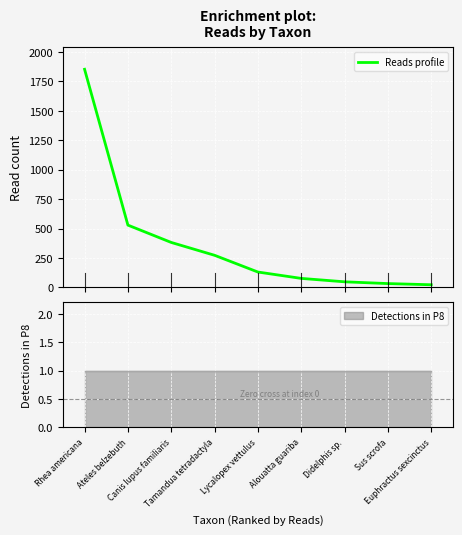

Reading left to right, list all the values displayed in this chart.

1851	529	382	273	131	77	48	33	23